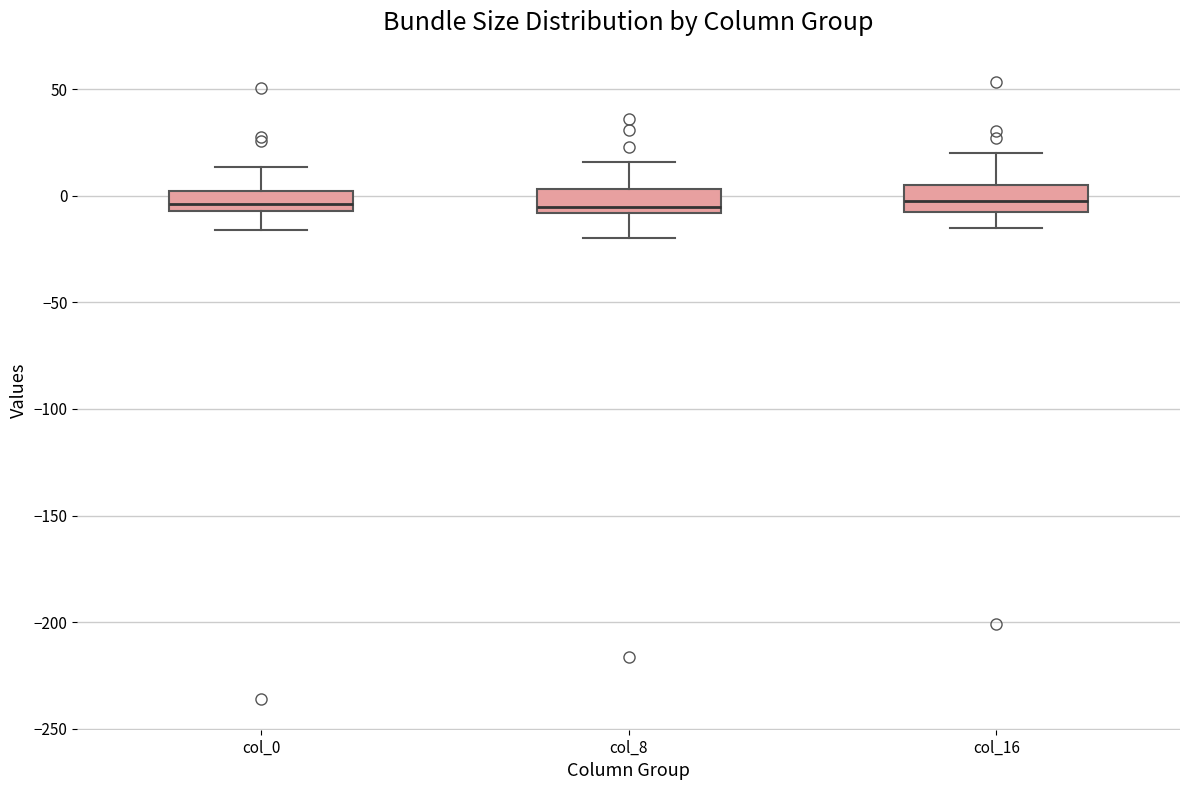

Reading left to right, read every box against the y-axis: the position of its median line, the range the box covers, and the ends of its whiskers. The values are not printed on the chart, so give them approximately, as read against the axis.

col_0: median -5 (inside the box), box -5 to 0, whiskers -15 to 15
col_8: median -5, box -10 to 5, whiskers -20 to 15
col_16: median -5 (inside the box), box -5 to 5, whiskers -15 to 20